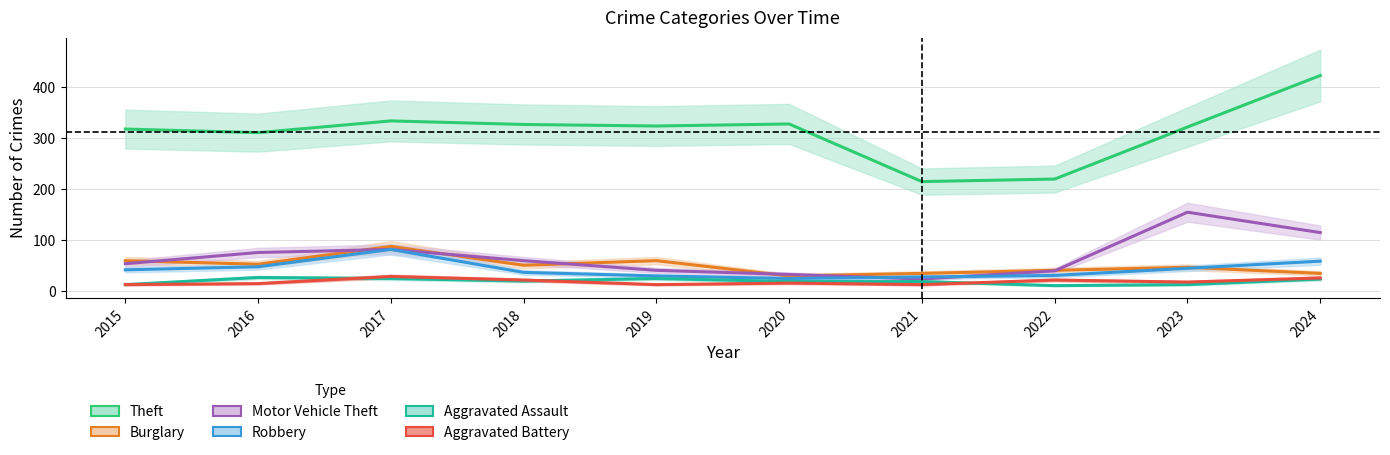

What is the sum of the Aggravated Assault values at 2022 and 2020?

30